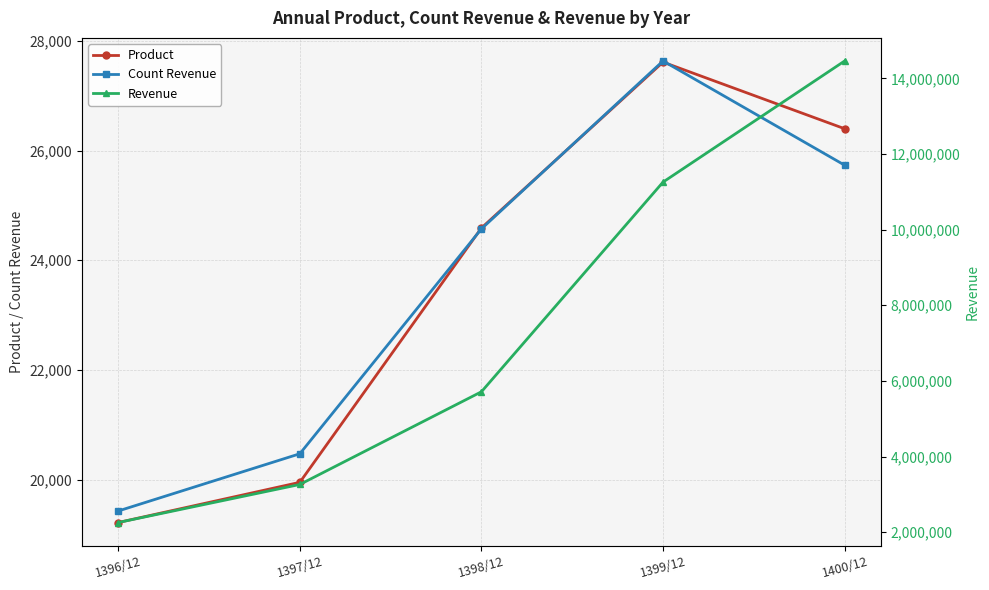

At which label is Revenue closest to 8358177?

1398/12